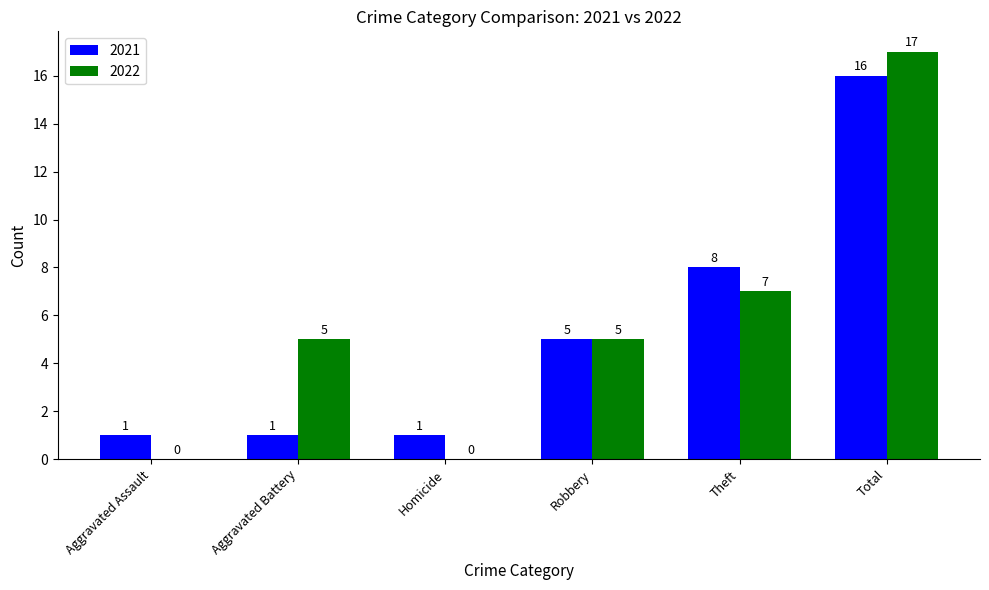

Reading left to right, extract all data points from this chart.

2021: Aggravated Assault=1	Aggravated Battery=1	Homicide=1	Robbery=5	Theft=8	Total=16
2022: Aggravated Assault=0	Aggravated Battery=5	Homicide=0	Robbery=5	Theft=7	Total=17